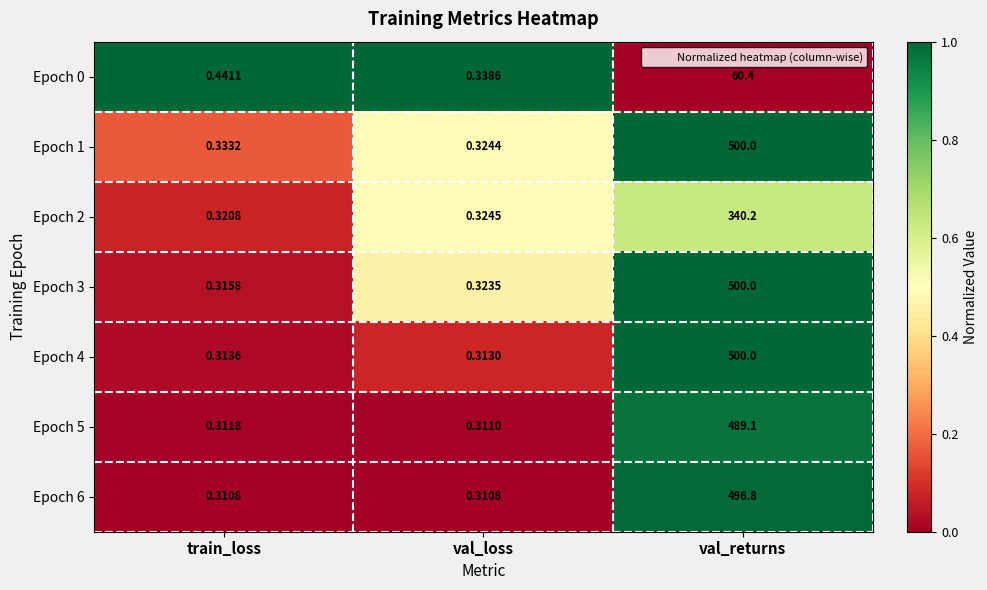

Is the value of Epoch 2 at val_loss greater than the value of Epoch 3 at val_loss?

Yes